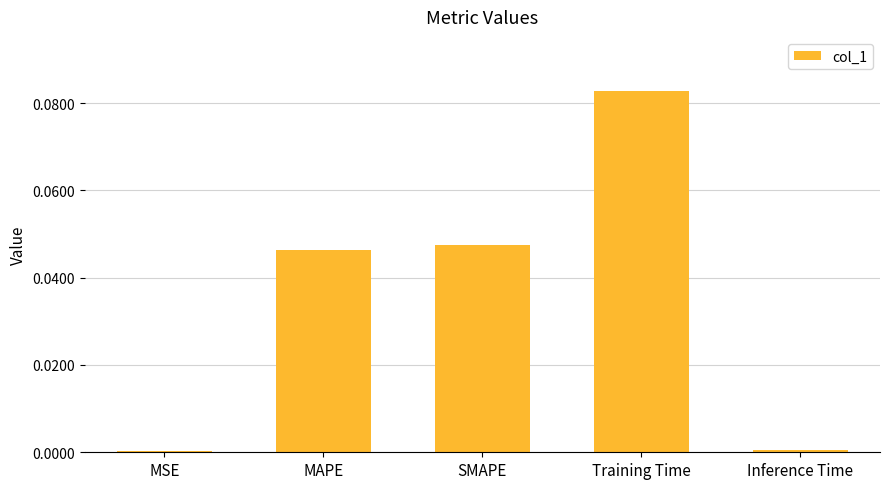

True or false: the data shows 0.0 at Inference Time.

True